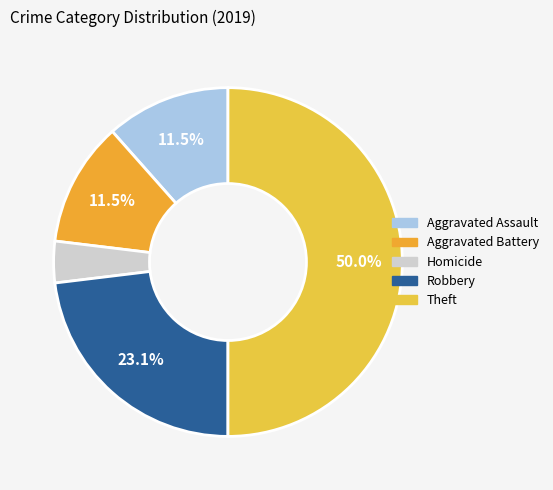

How many slices are in this pie chart?

5